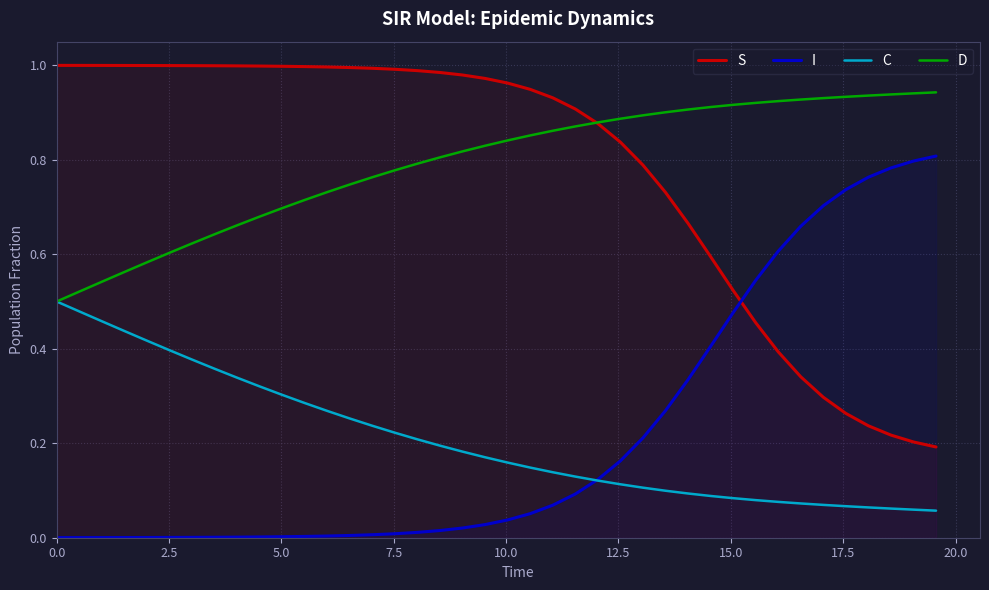

True or false: I and D cross at least once.

False